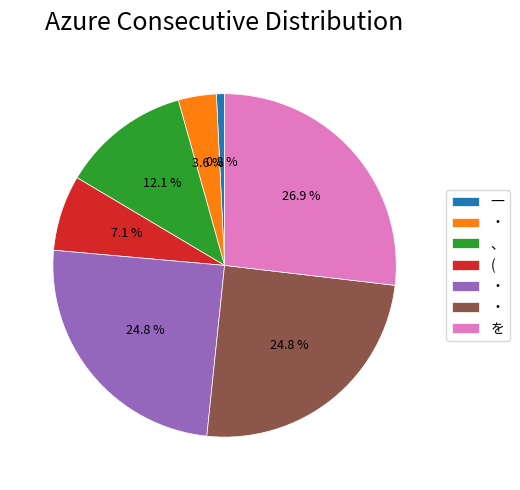

Is there any slice that represents more than half of the pie?

No